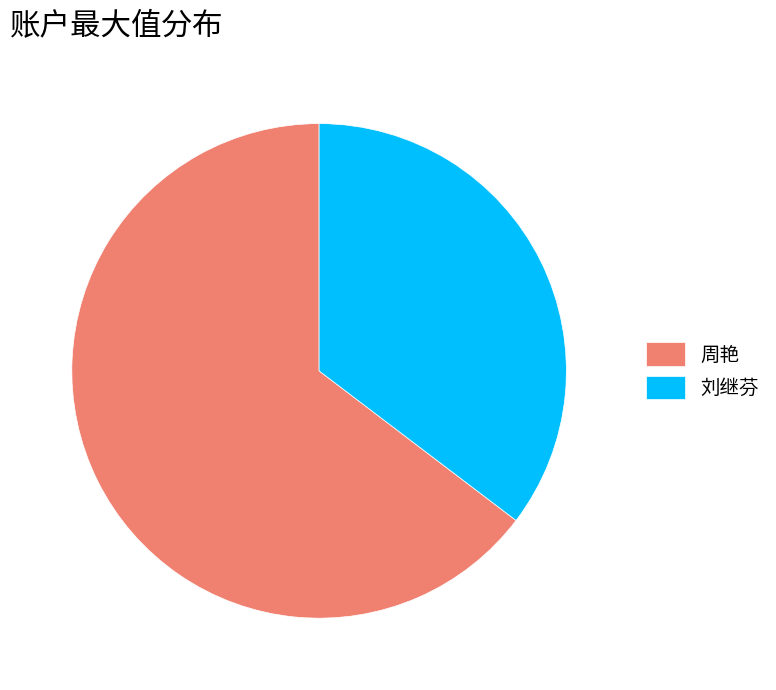

Count the number of slices in the pie.

2